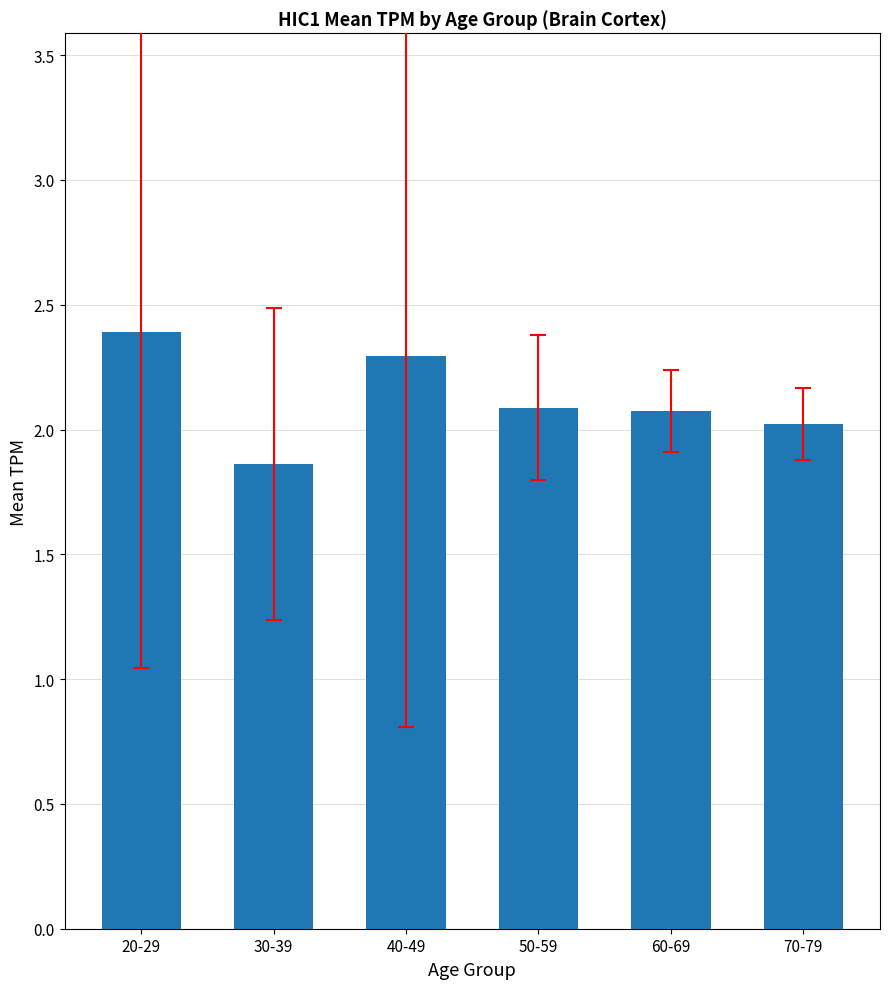

What is the difference between the maximum and minimum values?

0.5